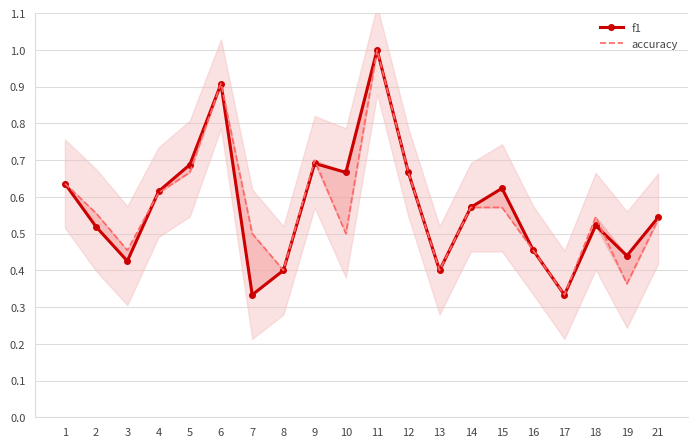

Which series ends up on top after the final intersection of accuracy and f1?

f1